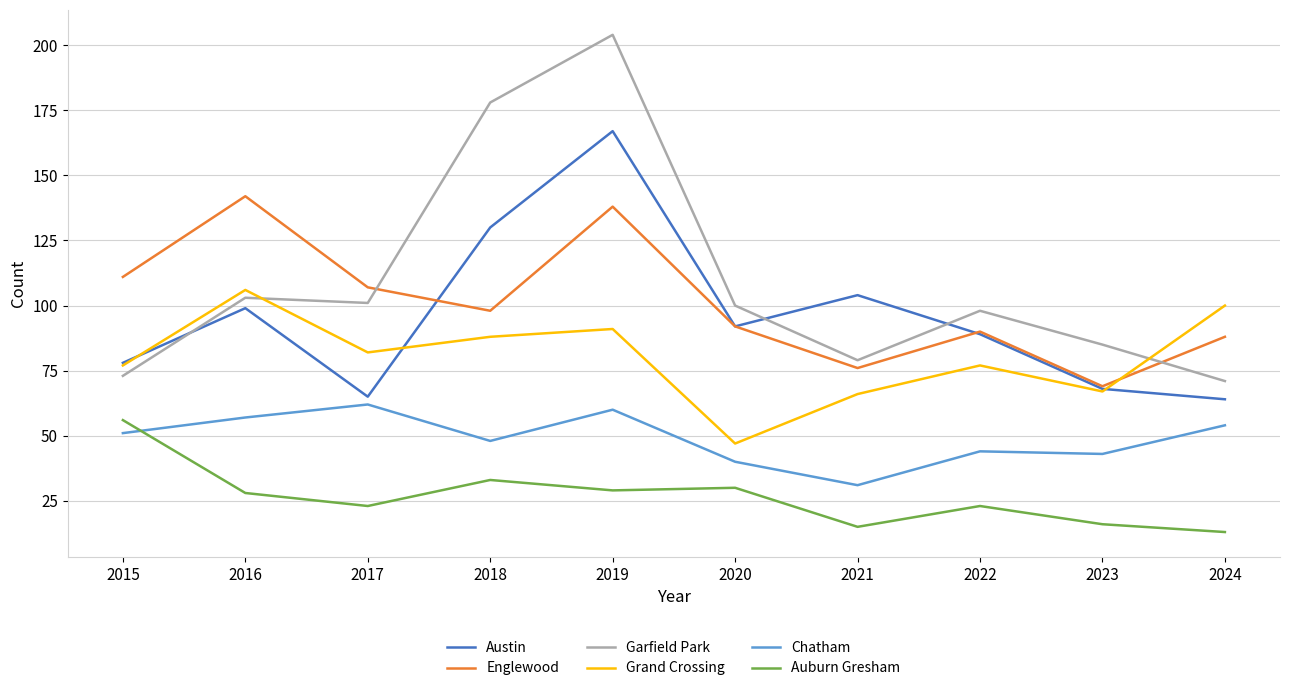

How many lines are shown in the chart?

6